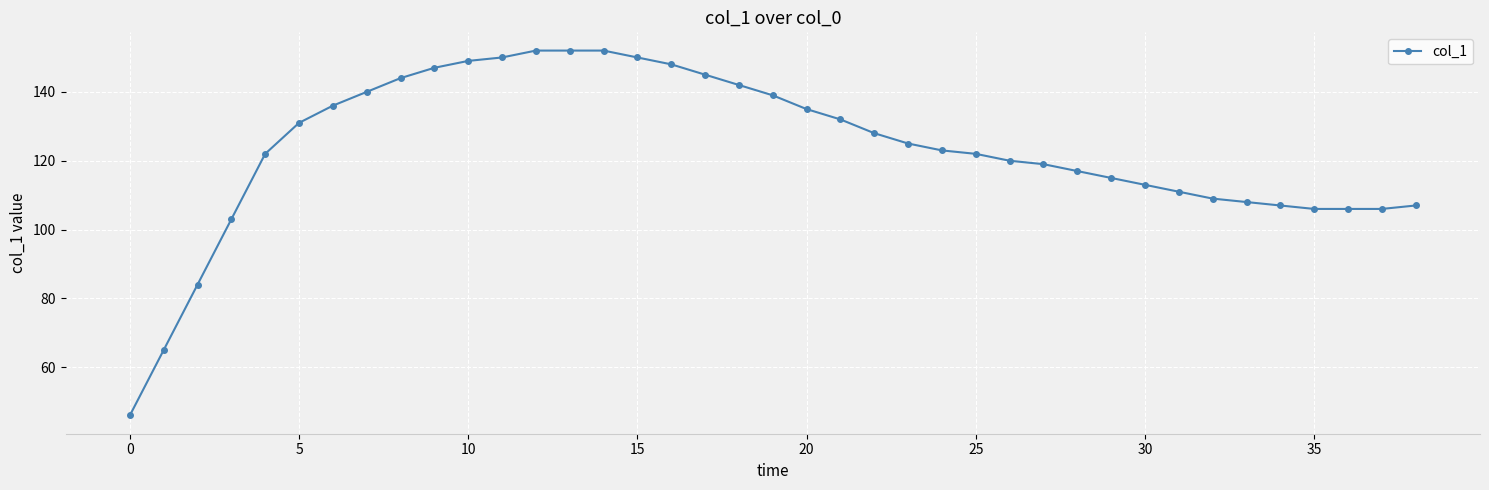

What is the value of the 11th point from the left?

149